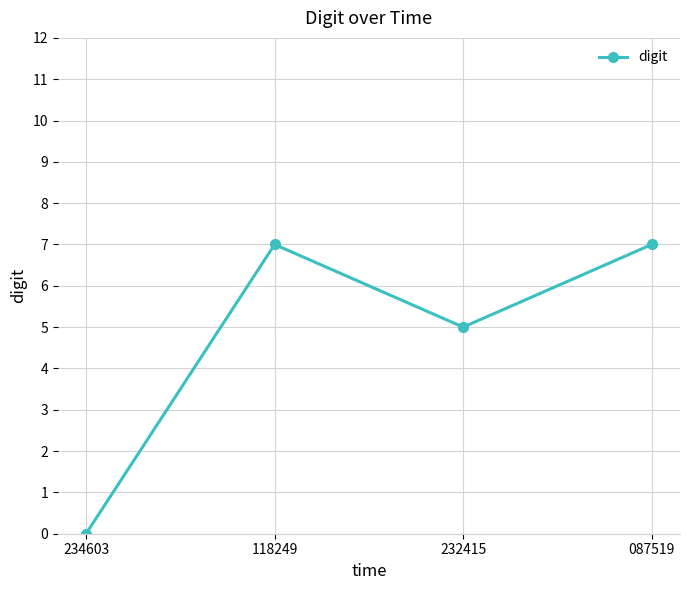

What is the difference between the maximum and minimum values?

7